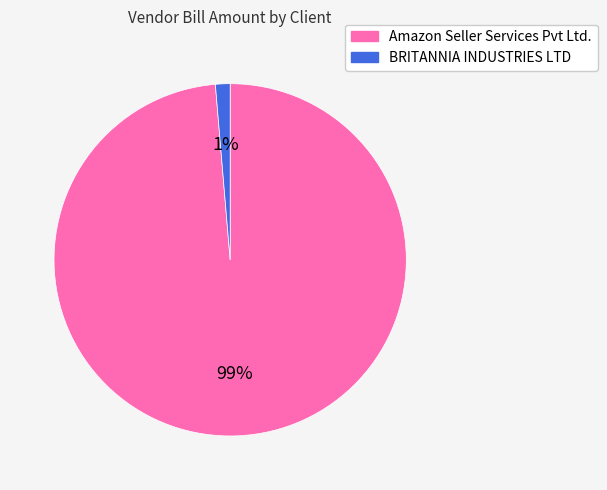

To the nearest percent, what is the average slice percentage?

50%